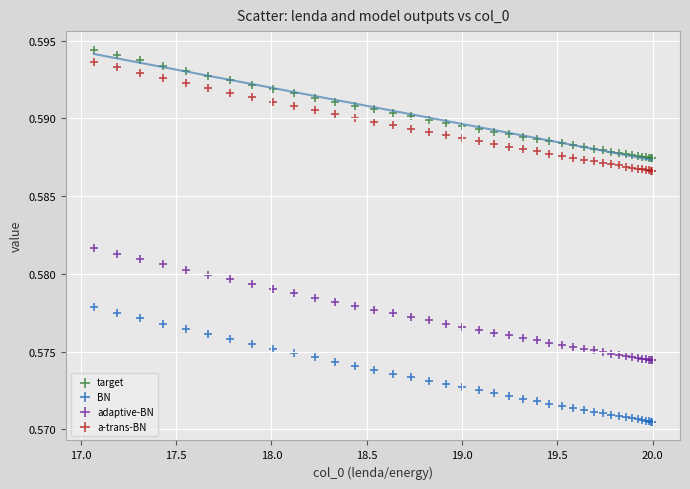

Which series contains the lowest Y value?

BN